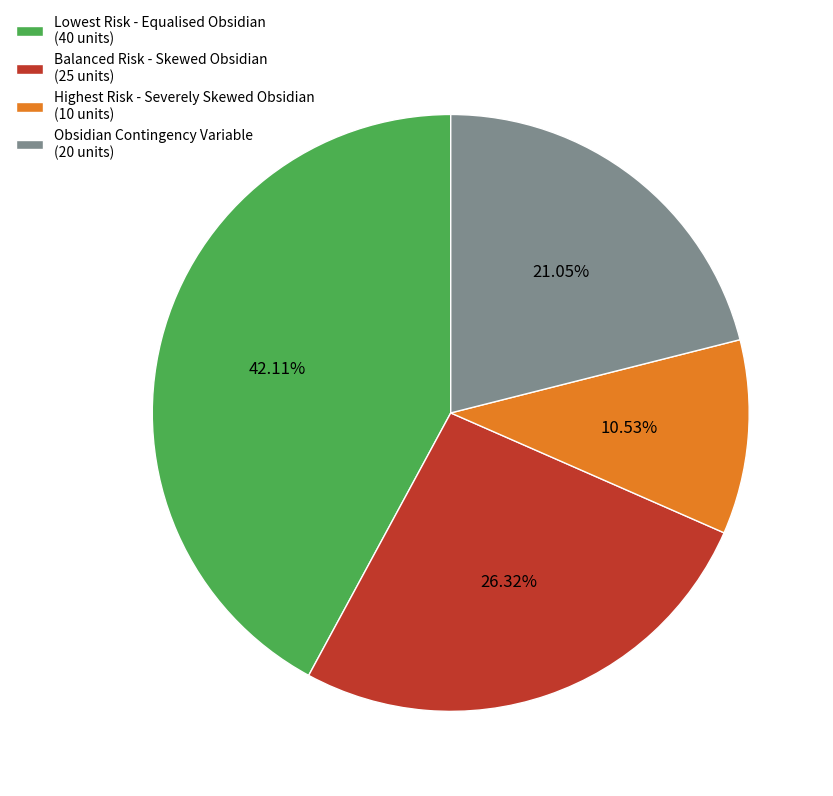

How many slices are in this pie chart?

4